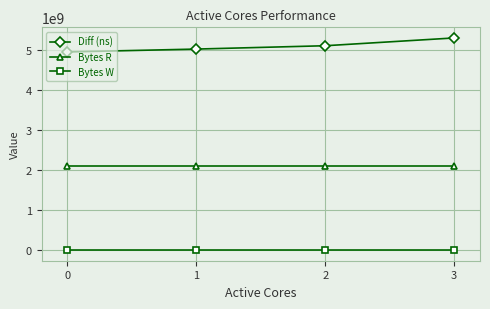

At how many categories does at least one series exceed 2669333541?

4